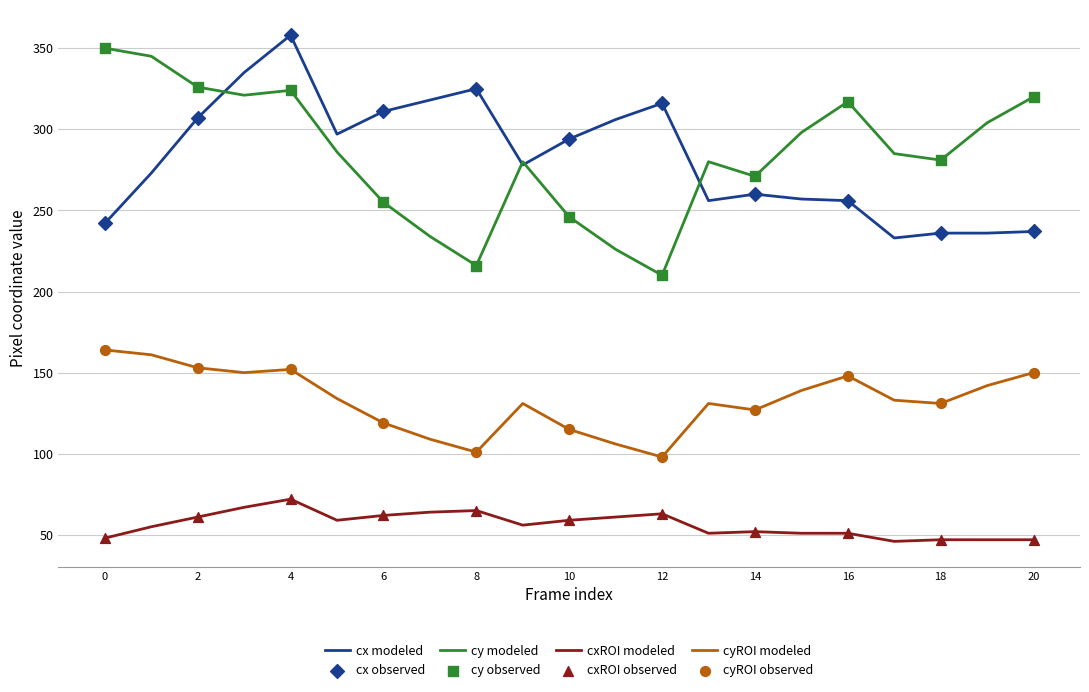

What is the minimum value for cxROI modeled?

46